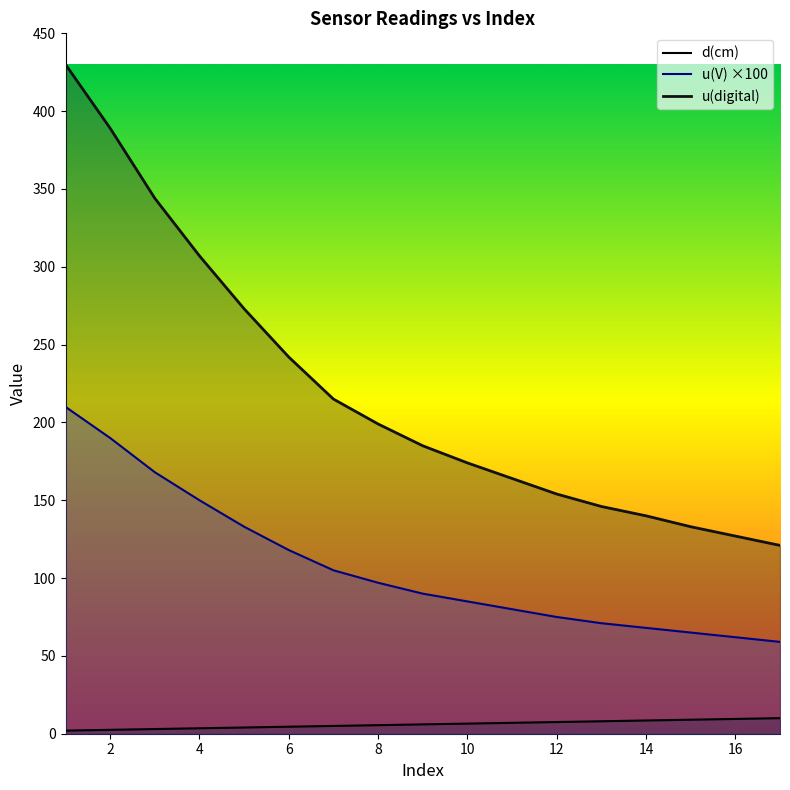

What is the sum of the u(V) values at 1 and 13?

281.0